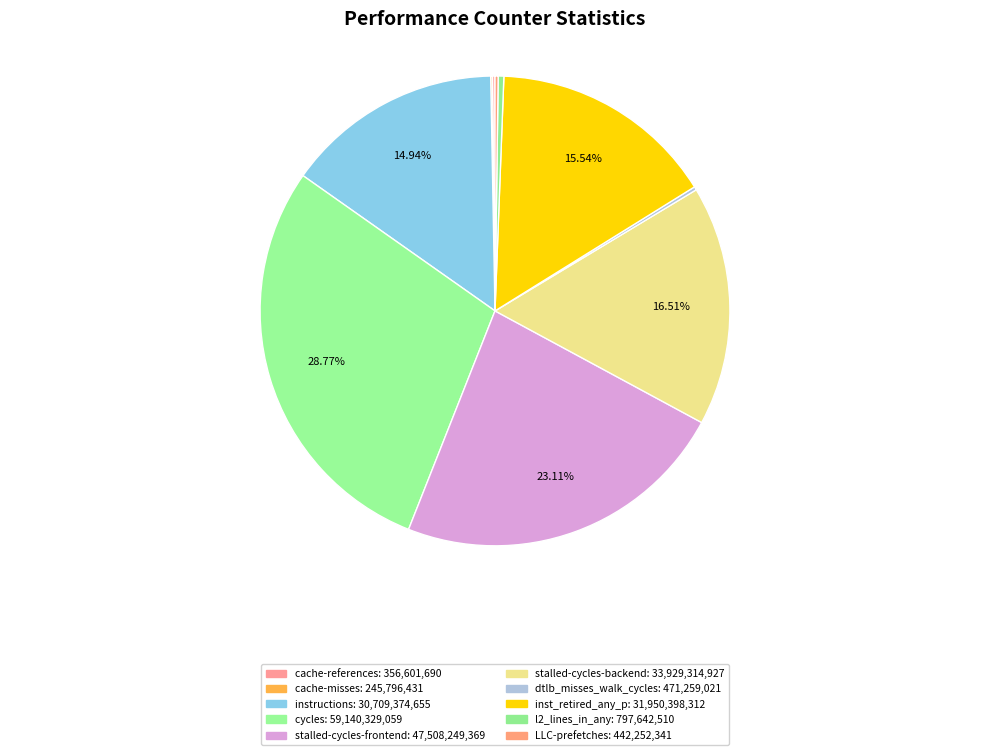

How many slices are in this pie chart?

10